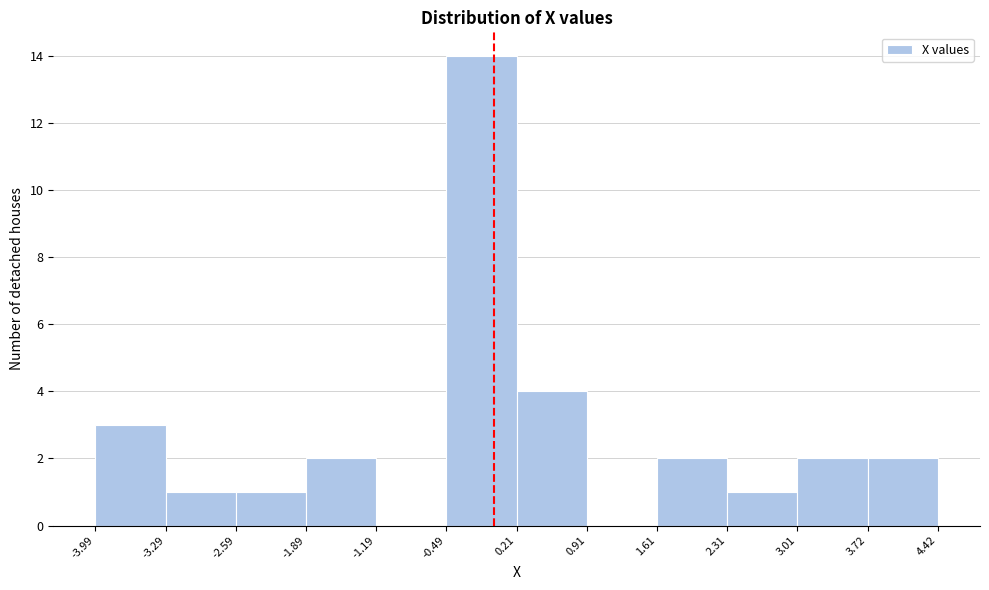

Which range on the x-axis has the tallest bar?

-0.49 to 0.21